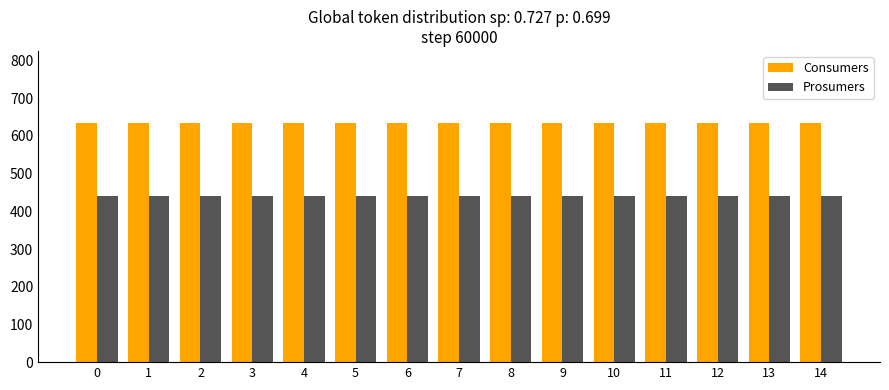

Is it true that Prosumers equals 440 at 10?

True